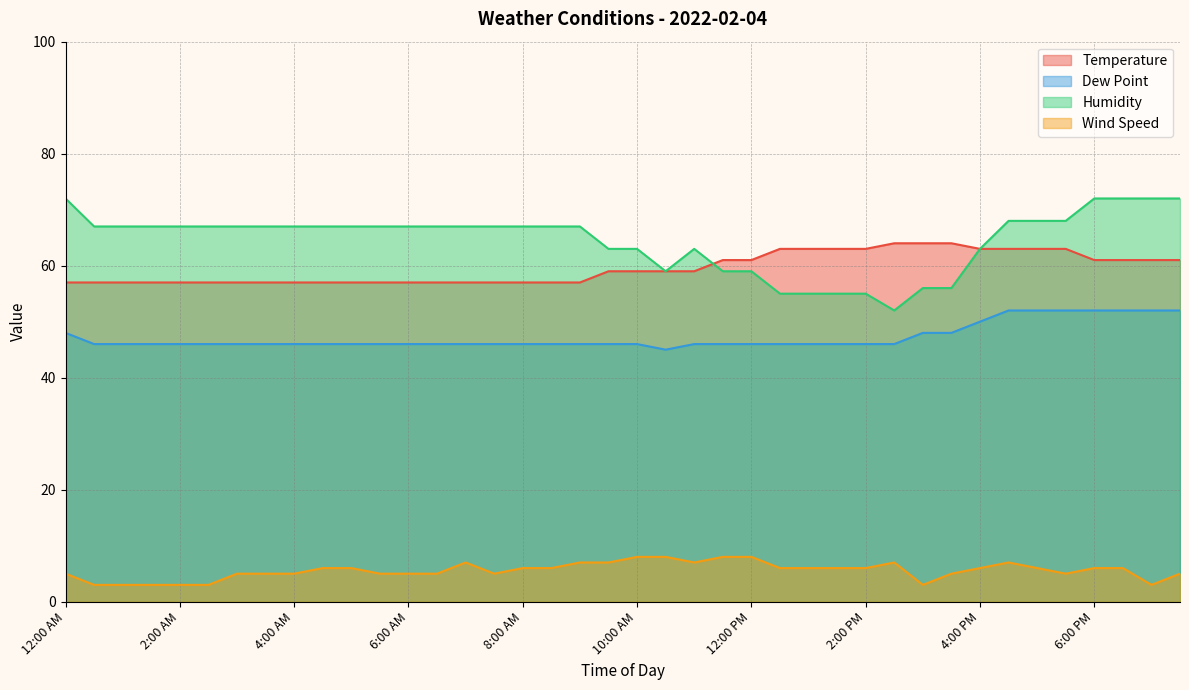

How many distinct data groups are displayed?

4